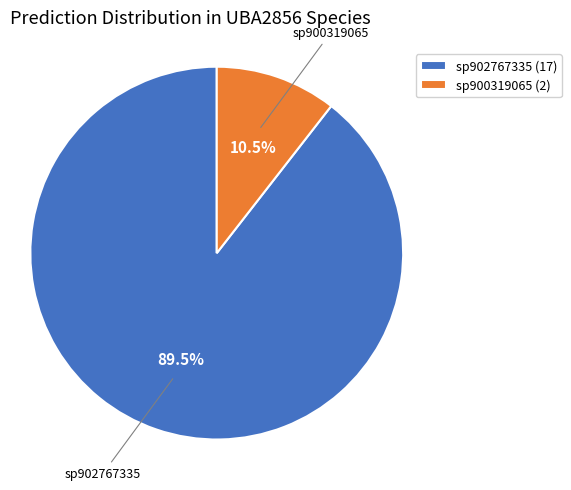

How much of the chart is everything except sp902767335 (17)?

10.5%